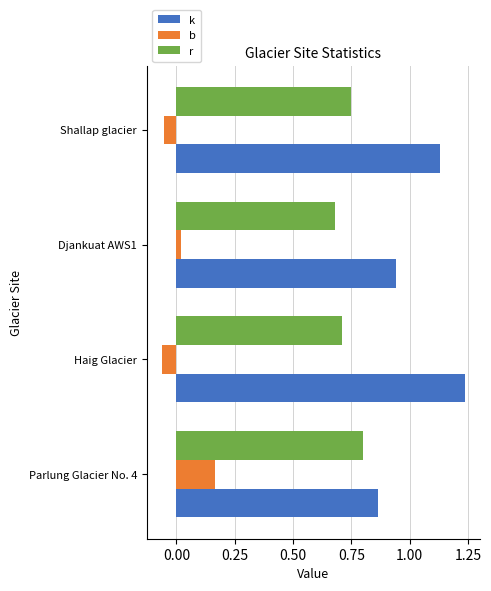

What is the total value across all series at Shallap glacier?

1.8